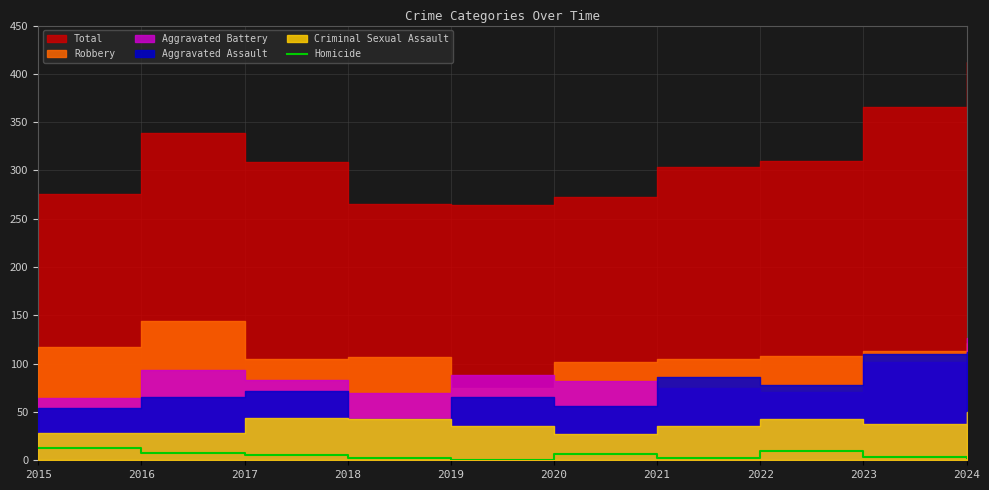

The chart shows a value of 1 at 2017. True or false?

False